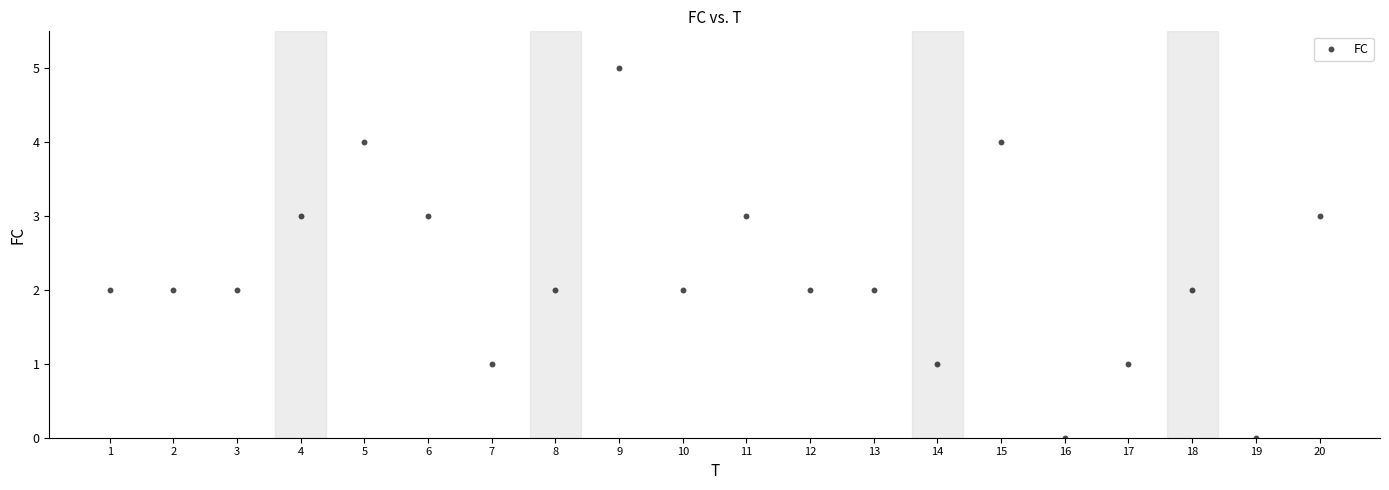

What is the range of X values (max minus min)?

19